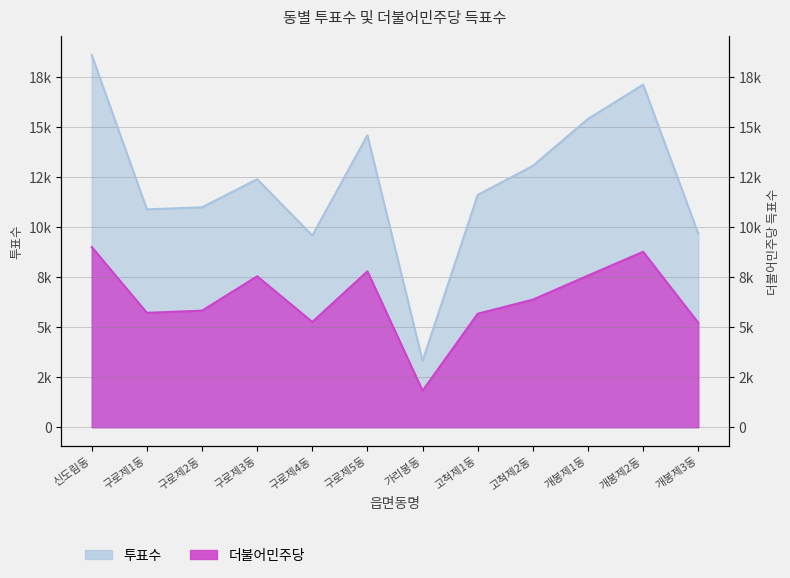

Between 구로제3동 and 신도림동, which is larger?

신도림동